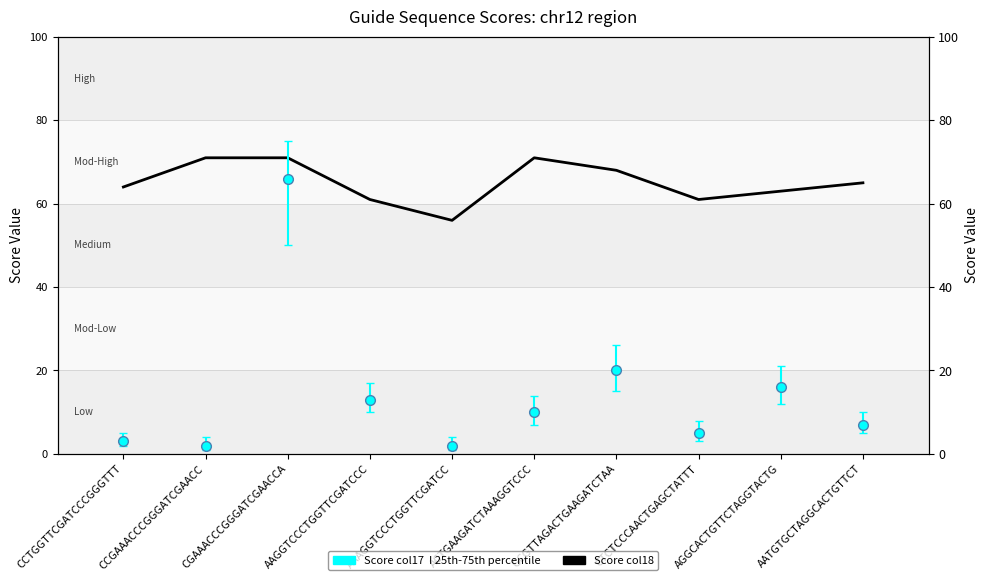

What is the average value?

65